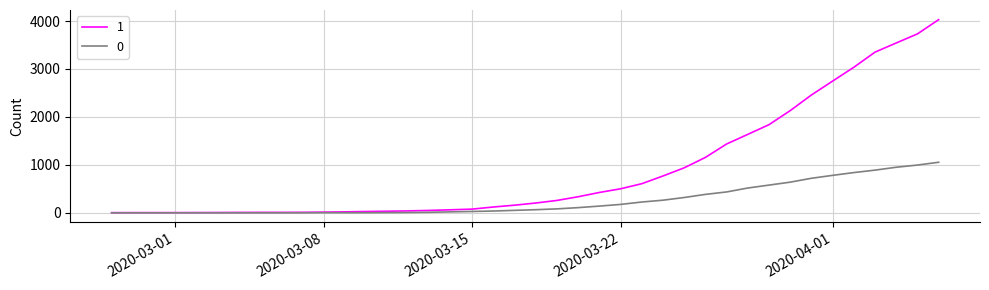

What is the difference between the maximum and minimum values in the 1 series?

4025